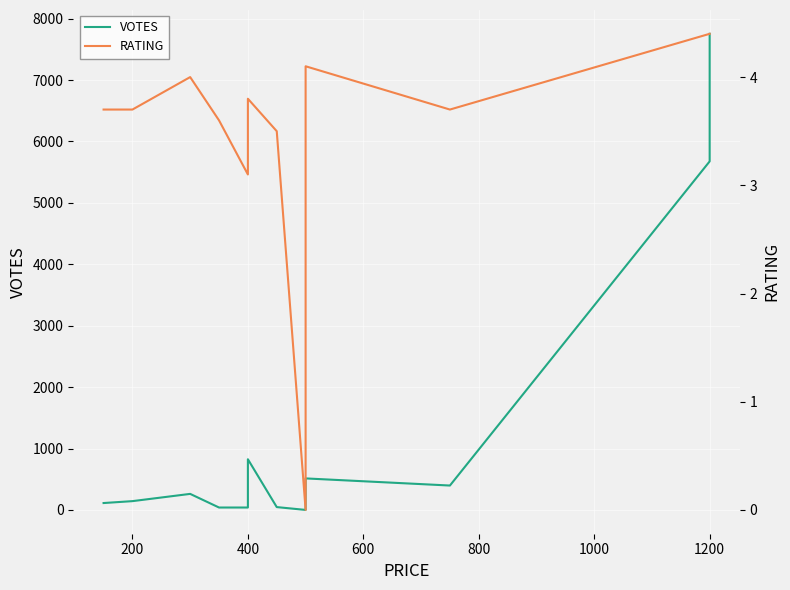

How many data points does each series have?

15